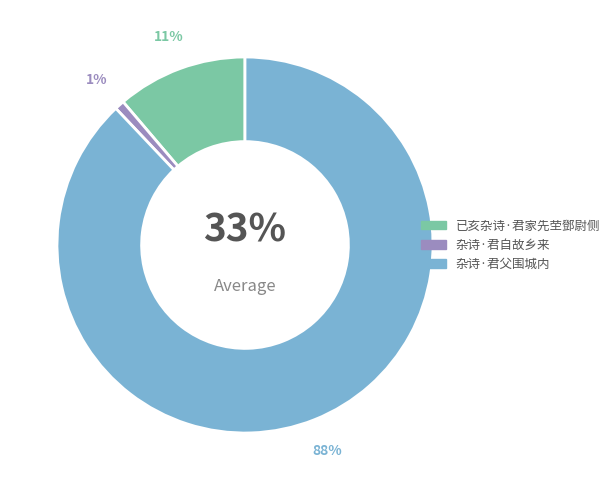

What is the ratio of the value at 已亥杂诗·君家先茔鄧尉侧 to the value at 杂诗·君父围城内?

0.1